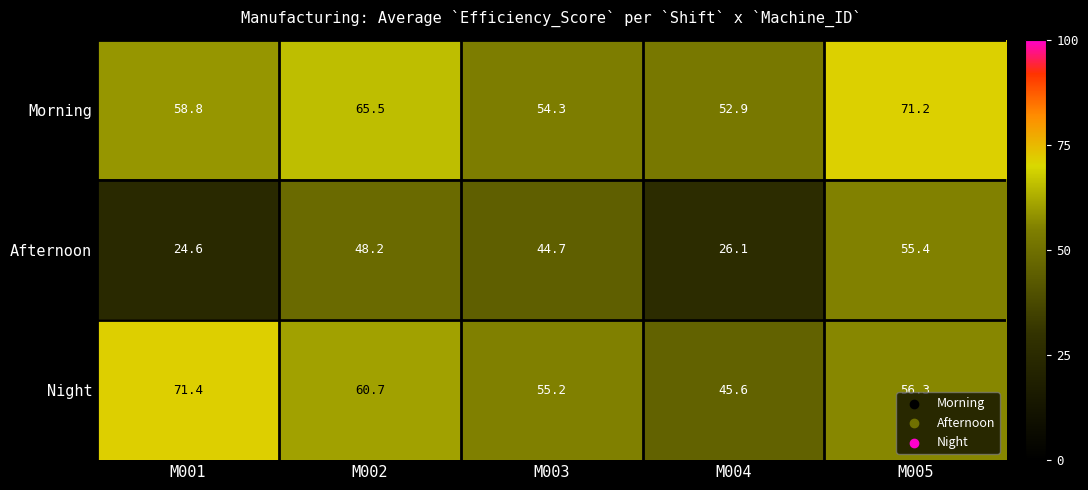

What value does the Afternoon series have at M005?

55.4